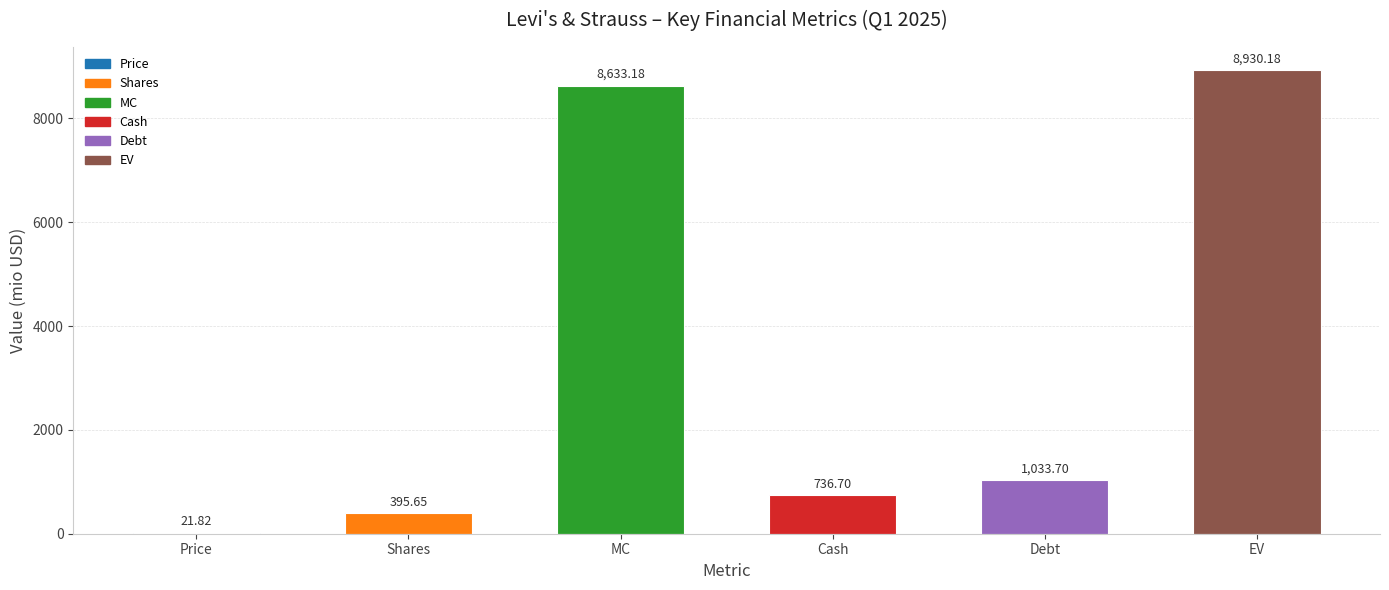

Which label corresponds to the largest value in the chart?

EV